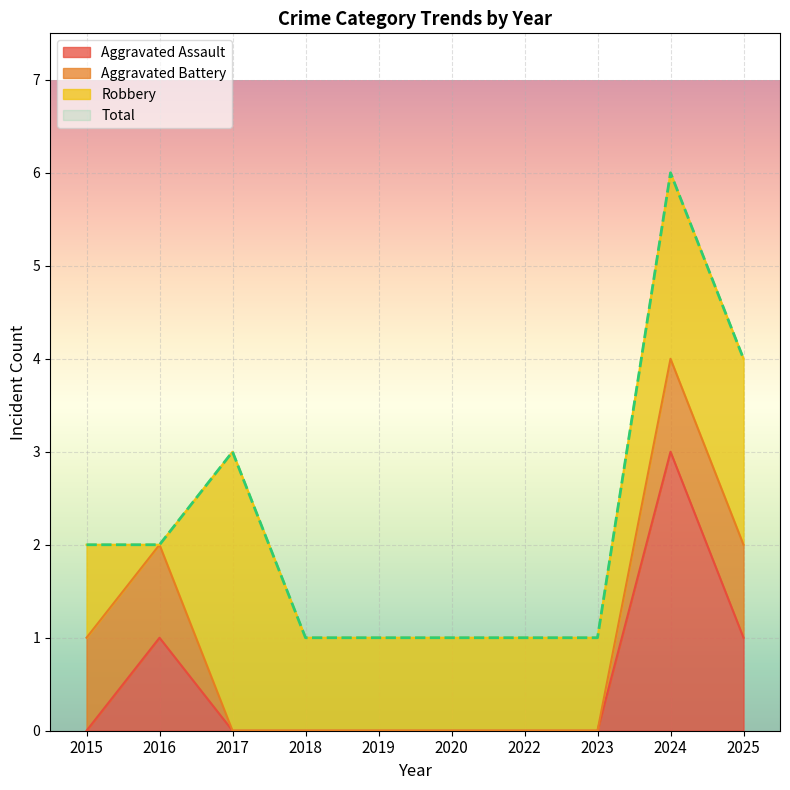

In Aggravated Assault, how many points are higher than both neighbors (excluding endpoints)?

2